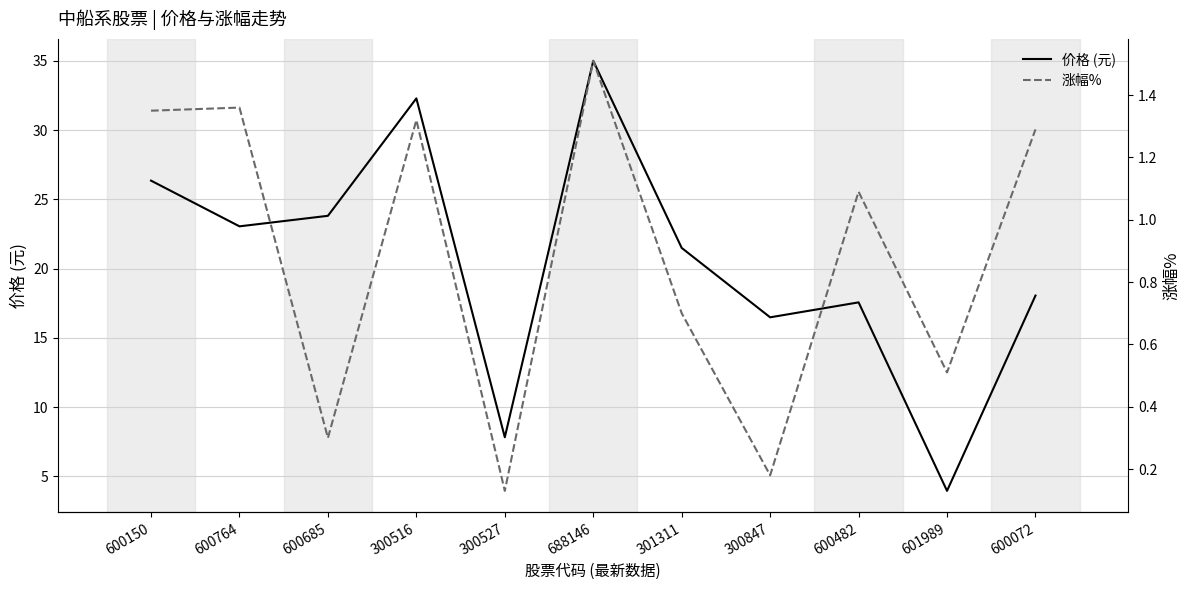

What is the value of the 涨幅% point at the 8th from the left?

0.2